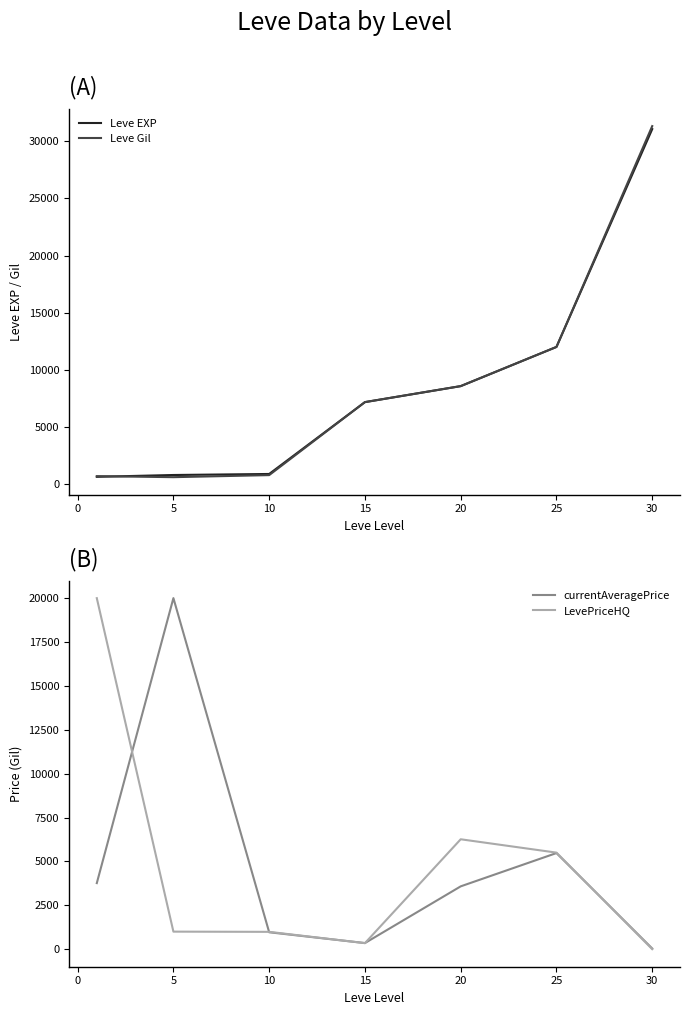

What is the maximum value for Leve Gil?

31330